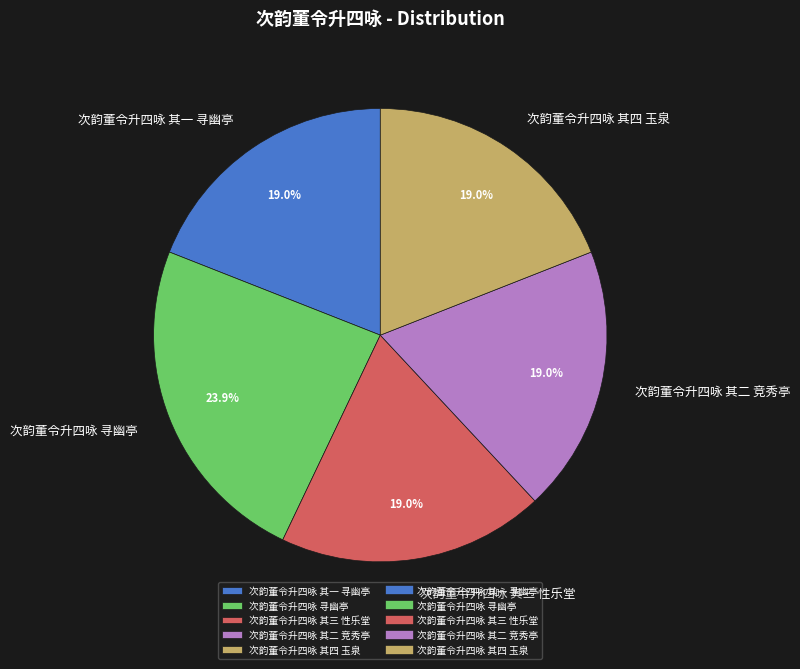

Is the sum of 次韵董令升四咏 其三 性乐堂 and 次韵董令升四咏 寻幽亭 greater than half?

No